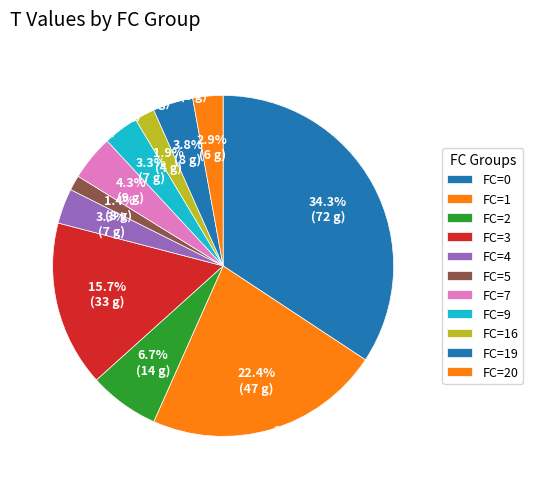

Is 1 the majority of the pie?

No